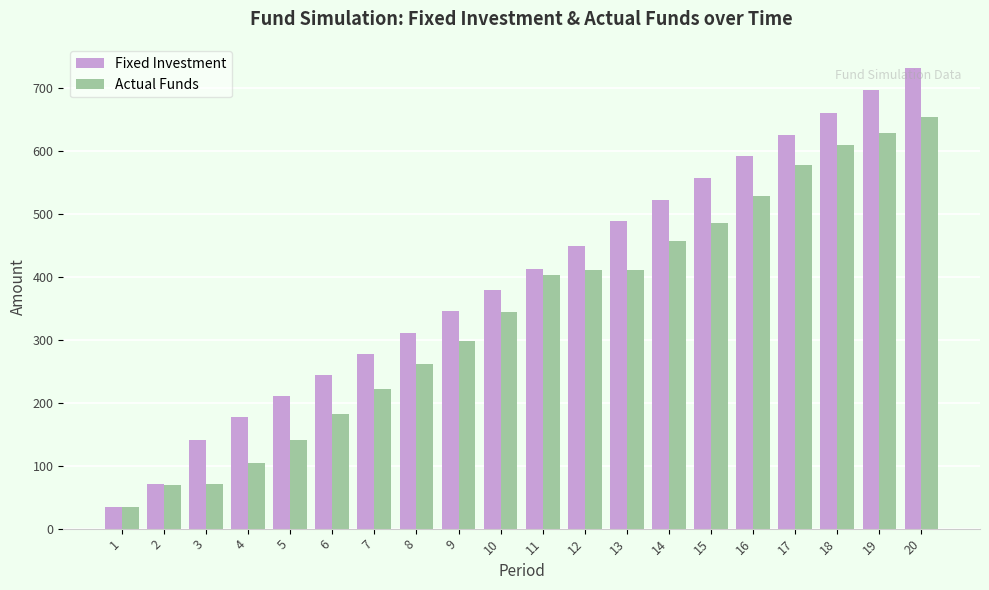

At which category is the sum across all series the highest?

20